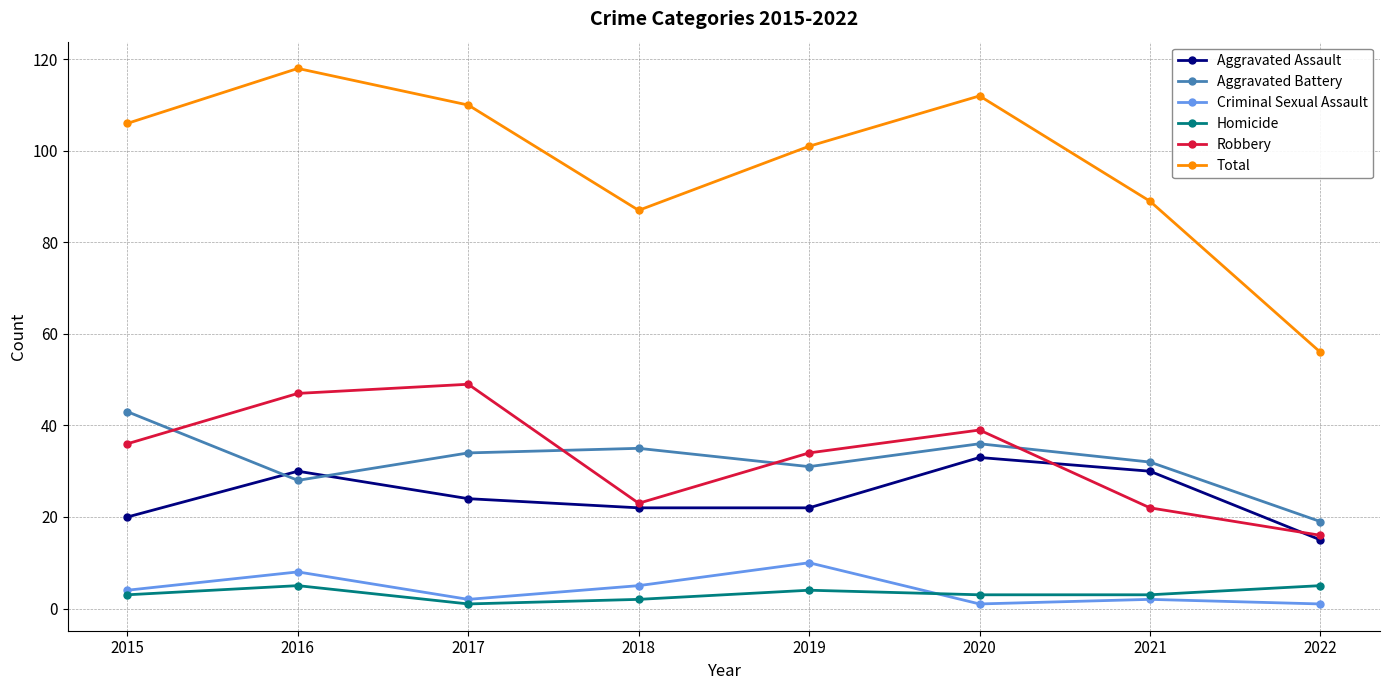

Read the Aggravated Battery value at 2022, to the nearest 5.

20